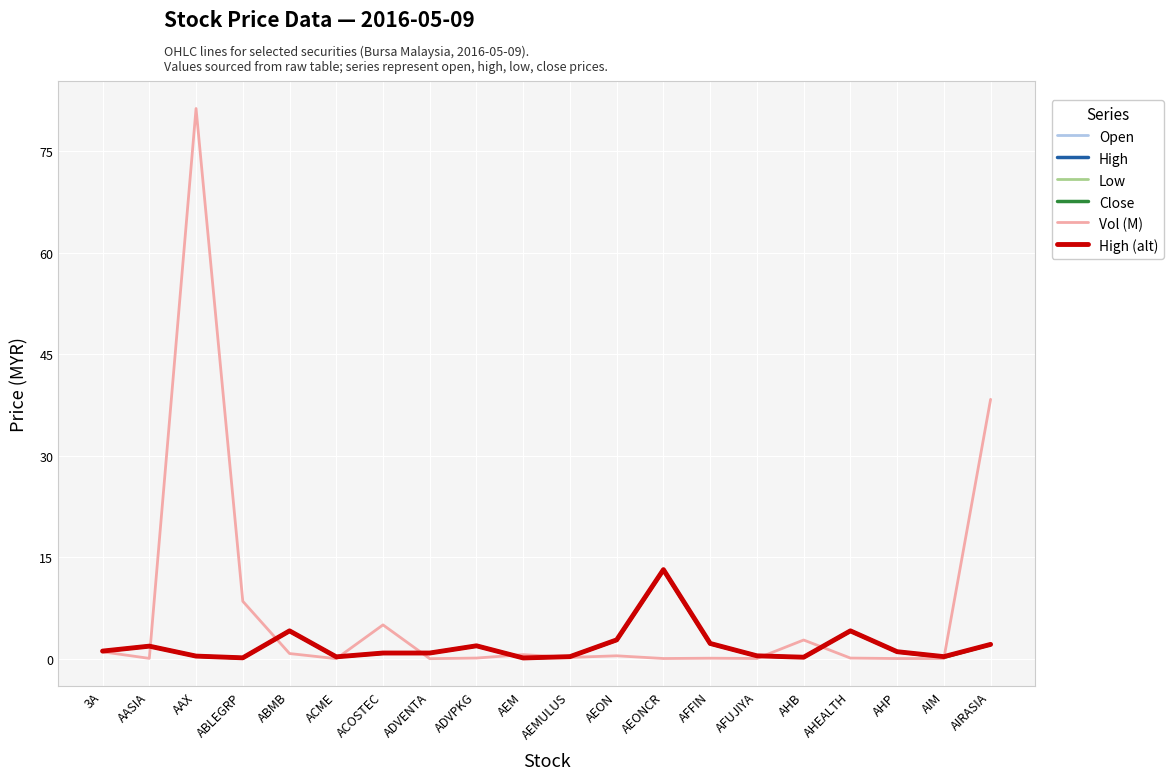

Does the chart have visible grid lines?

Yes